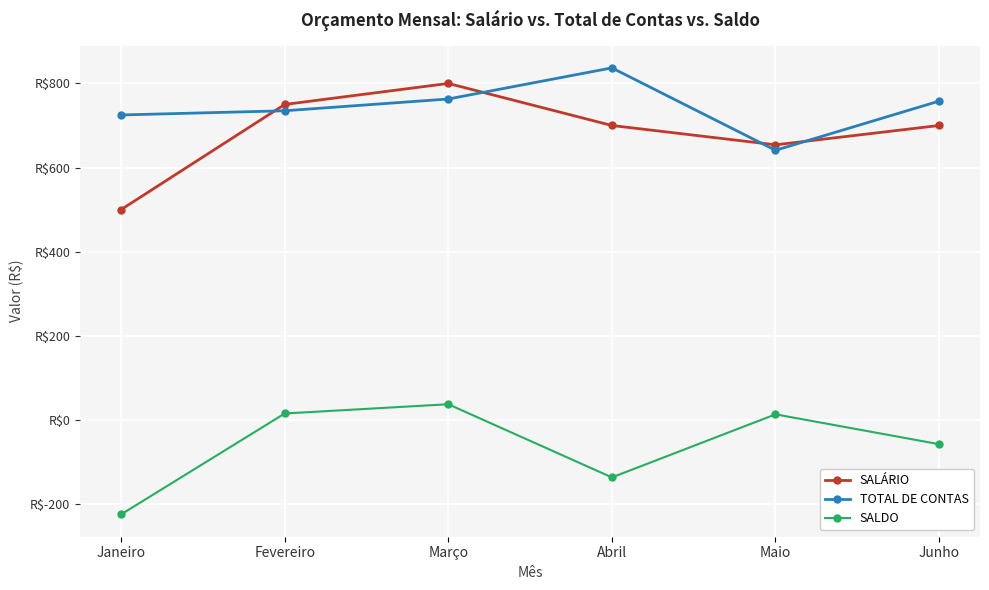

Does the chart have visible grid lines?

Yes